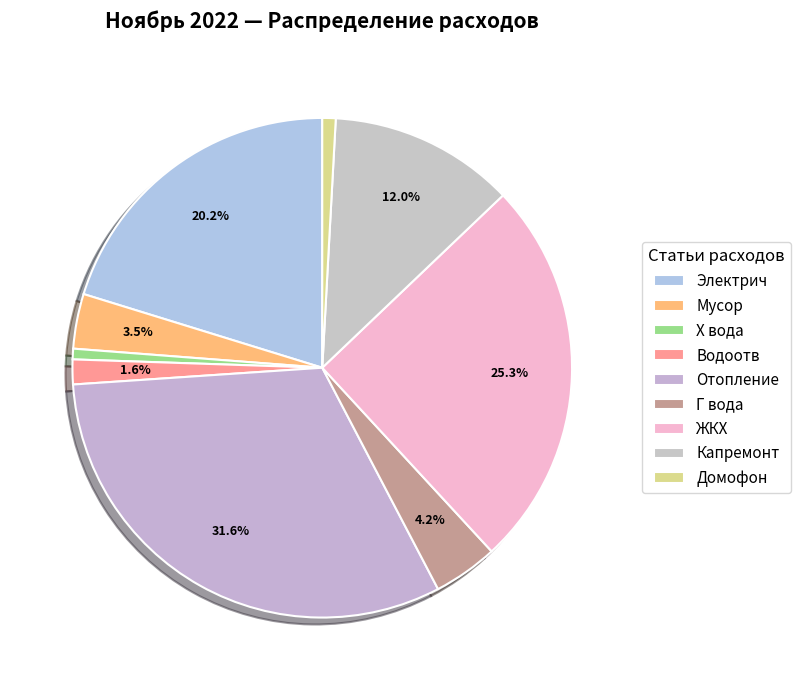

Count the number of slices in the pie.

9